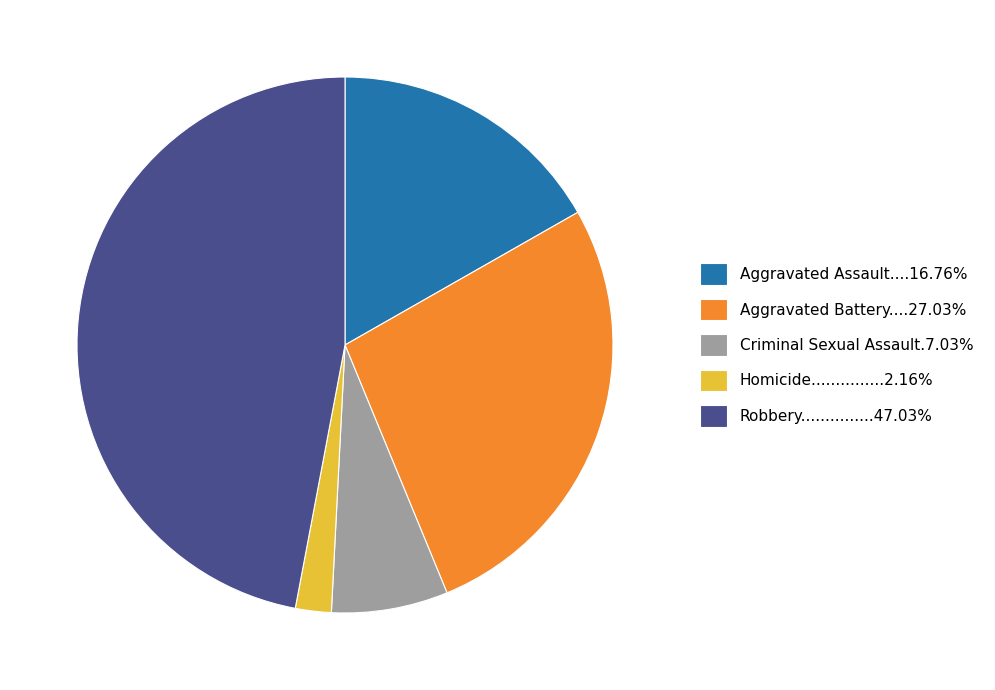

Is there any slice that represents more than half of the pie?

No